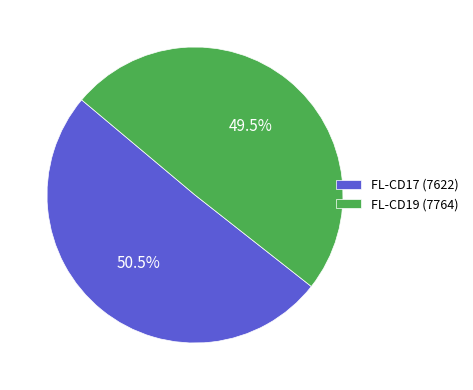

How many slices are in this pie chart?

2